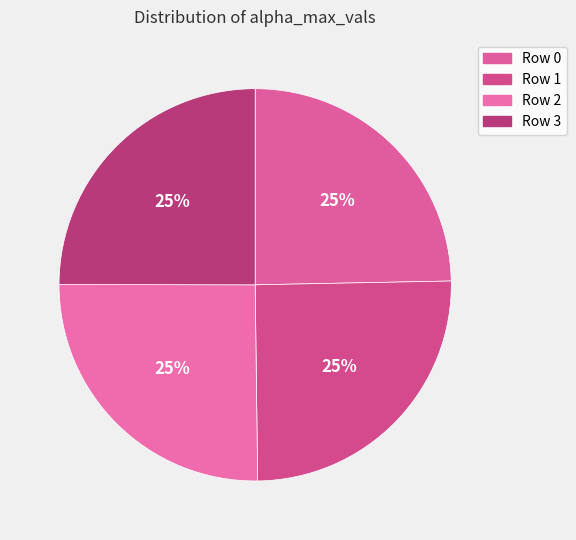

Rank the categories by value from highest to lowest.

2, 1, 3, 0